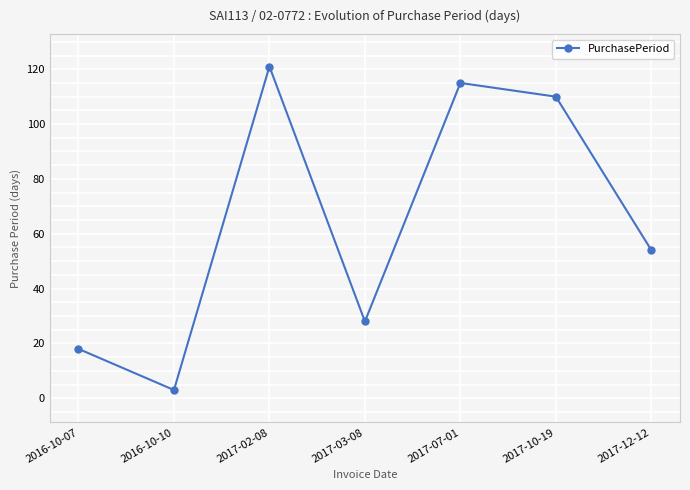

Reading left to right, extract all data points from this chart.

2016-10-07=18	2016-10-10=3	2017-02-08=121	2017-03-08=28	2017-07-01=115	2017-10-19=110	2017-12-12=54